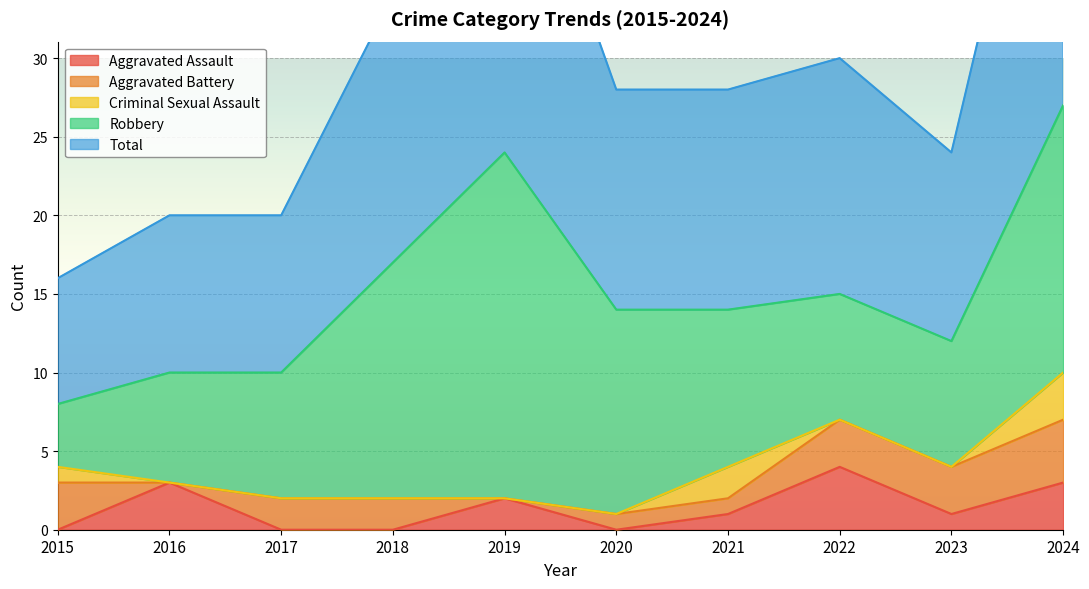

What is the value of the Total point at the 9th from the left?

12